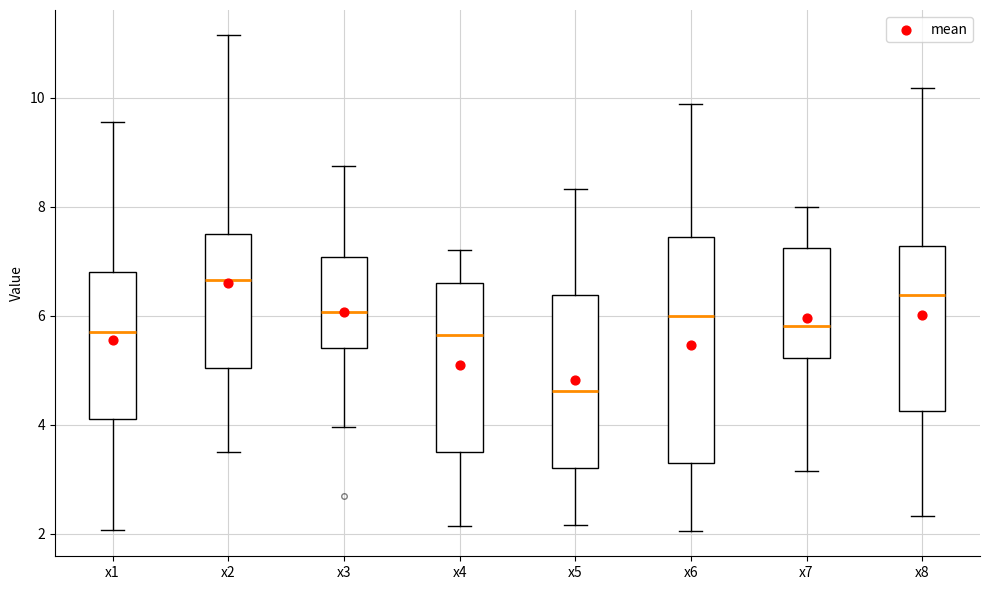

Reading left to right, read every box against the y-axis: the position of its median line, the range the box covers, and the ends of its whiskers. The values are not printed on the chart, so give them approximately, as read against the axis.

x1: median 5.6, box 4.2 to 6.8, whiskers 2.0 to 9.6
x2: median 6.6, box 5.0 to 7.4, whiskers 3.6 to 11.2
x3: median 6.0, box 5.4 to 7.0, whiskers 4.0 to 8.8
x4: median 5.6, box 3.4 to 6.6, whiskers 2.2 to 7.2
x5: median 4.6, box 3.2 to 6.4, whiskers 2.2 to 8.4
x6: median 6.0, box 3.2 to 7.4, whiskers 2.0 to 9.8
x7: median 5.8, box 5.2 to 7.2, whiskers 3.2 to 8.0
x8: median 6.4, box 4.2 to 7.2, whiskers 2.4 to 10.2